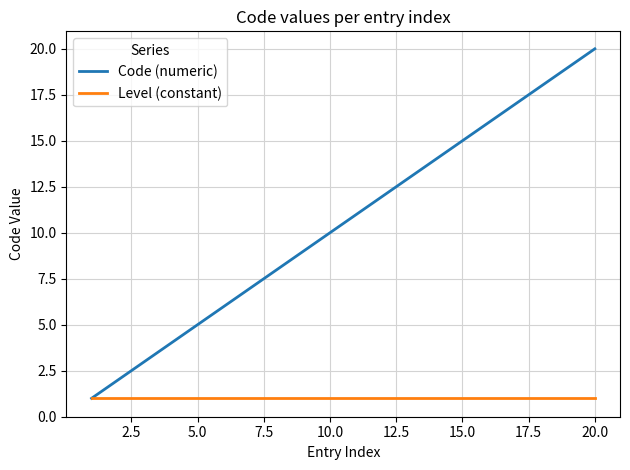

Rank the series by their maximum value, from lowest to highest.

Level (constant), Code (numeric)